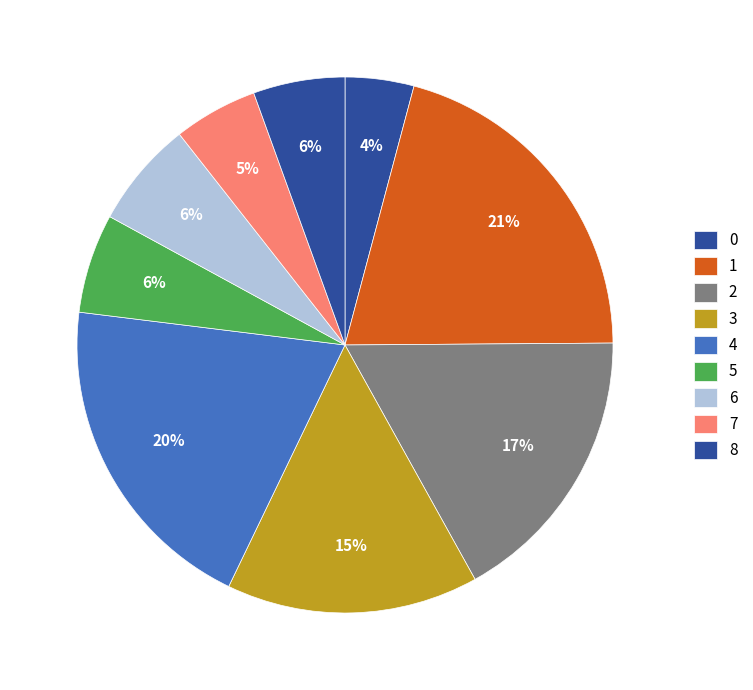

To the nearest percent, what is the difference between the largest and smallest slice percentages?

17%